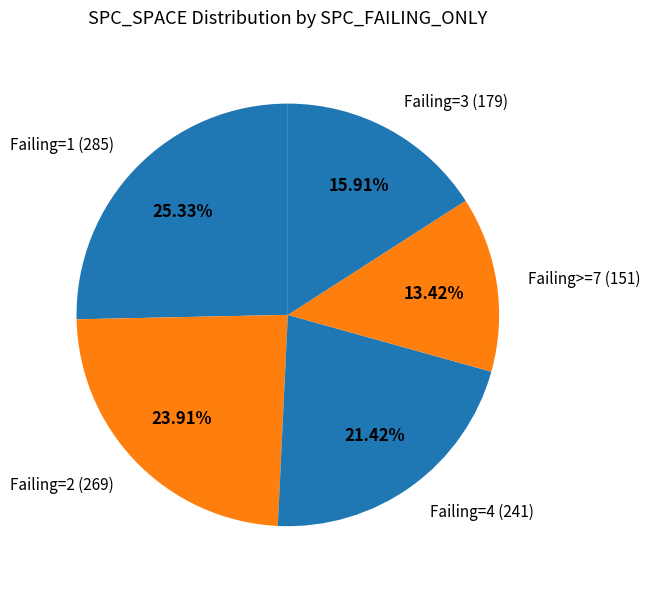

Rank the categories by value from lowest to highest.

Failing>=7 (151), Failing=3 (179), Failing=4 (241), Failing=2 (269), Failing=1 (285)